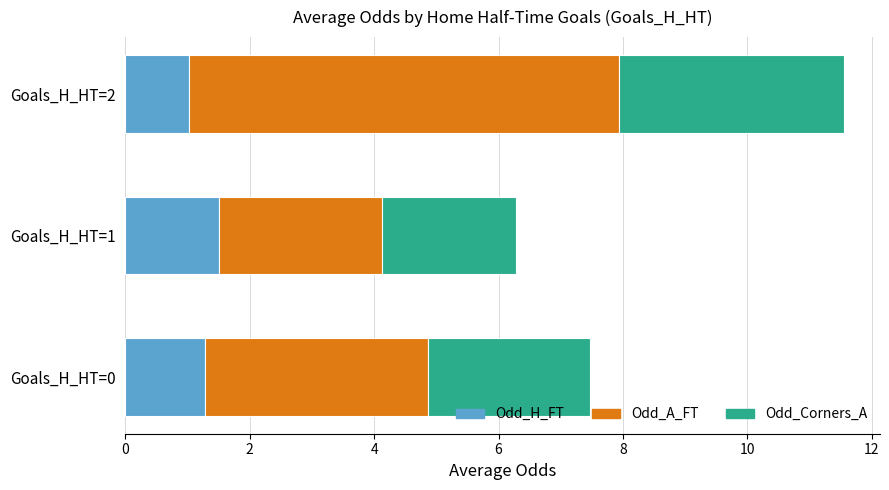

Count the number of categories in the chart.

3